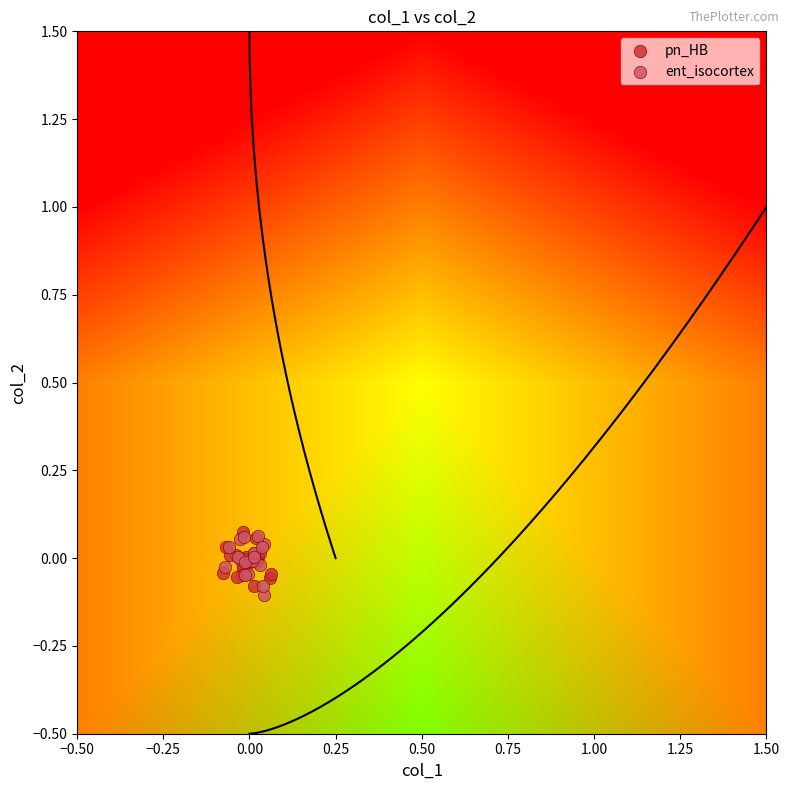

What are all the series names shown in the legend?

pn_HB, ent_isocortex